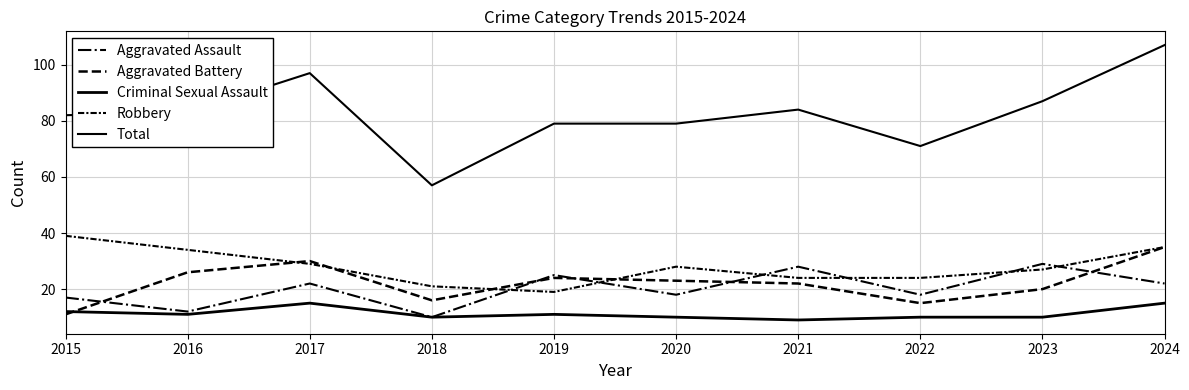

Is the value of Robbery at 2019 greater than the value of Aggravated Battery at 2019?

No